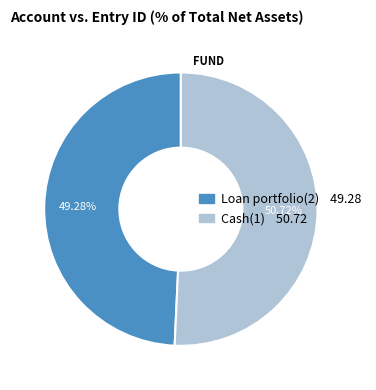

Which has a higher value, Cash(1) or Loan portfolio(2)?

Cash(1)